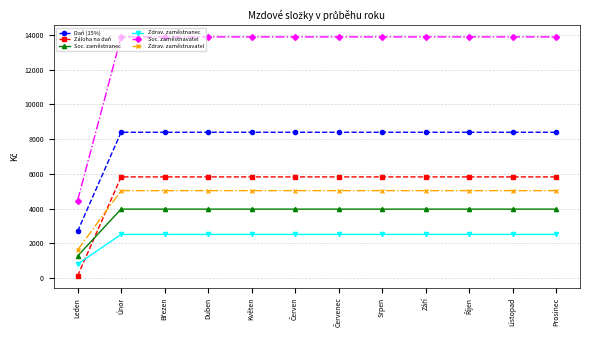

What is the highest value of the Zdrav. zaměstnanec series?

2520.0